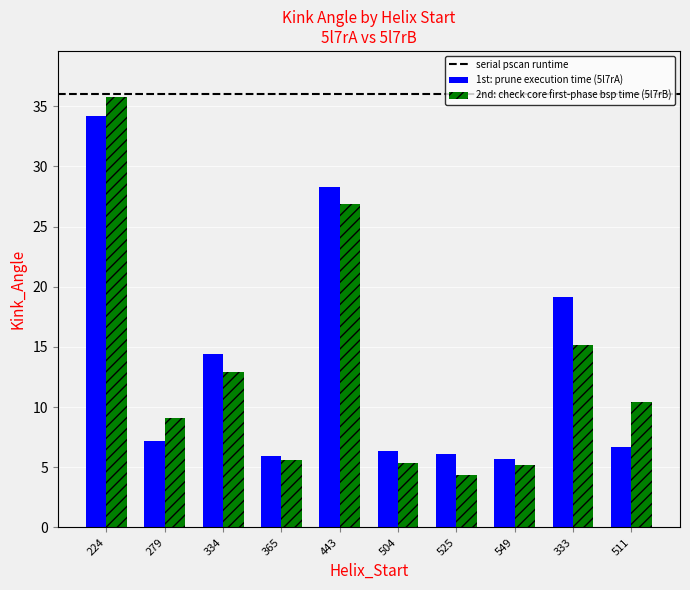

How many bars are there in total?

20